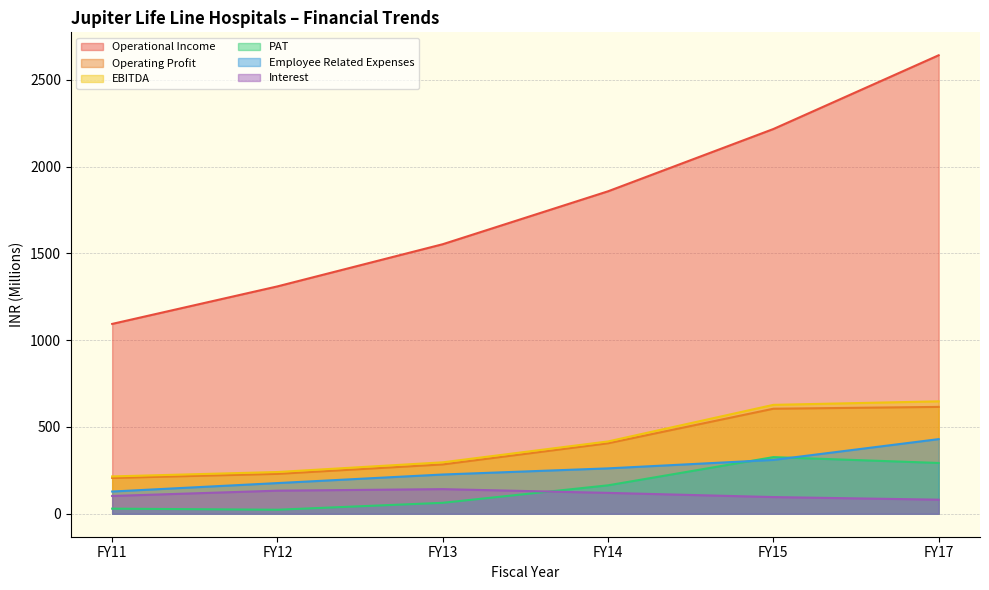

True or false: Employee Related Expenses and EBITDA intersect in this chart.

False